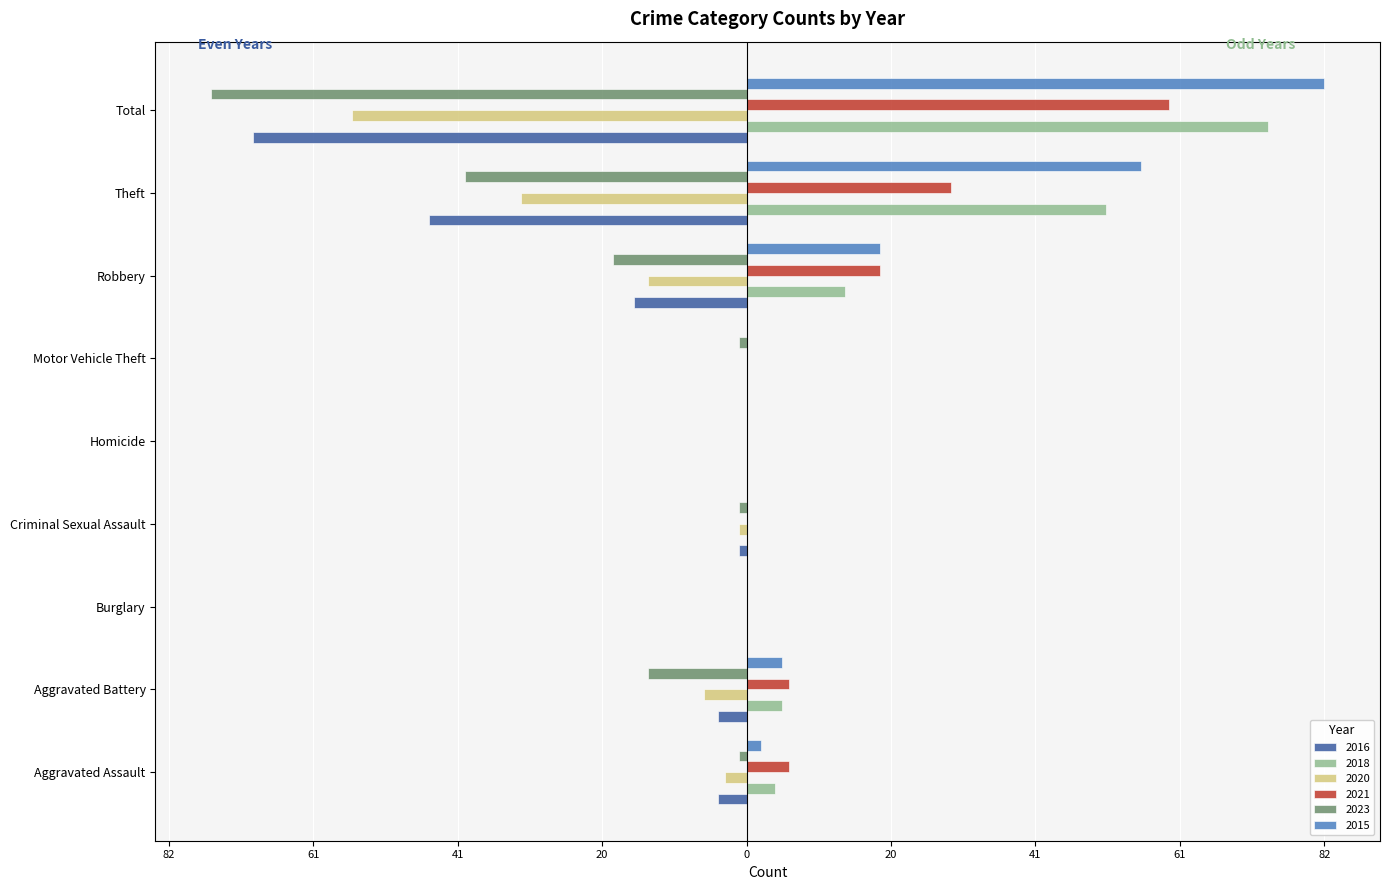

What is the total value across all series at Aggravated Assault?

4